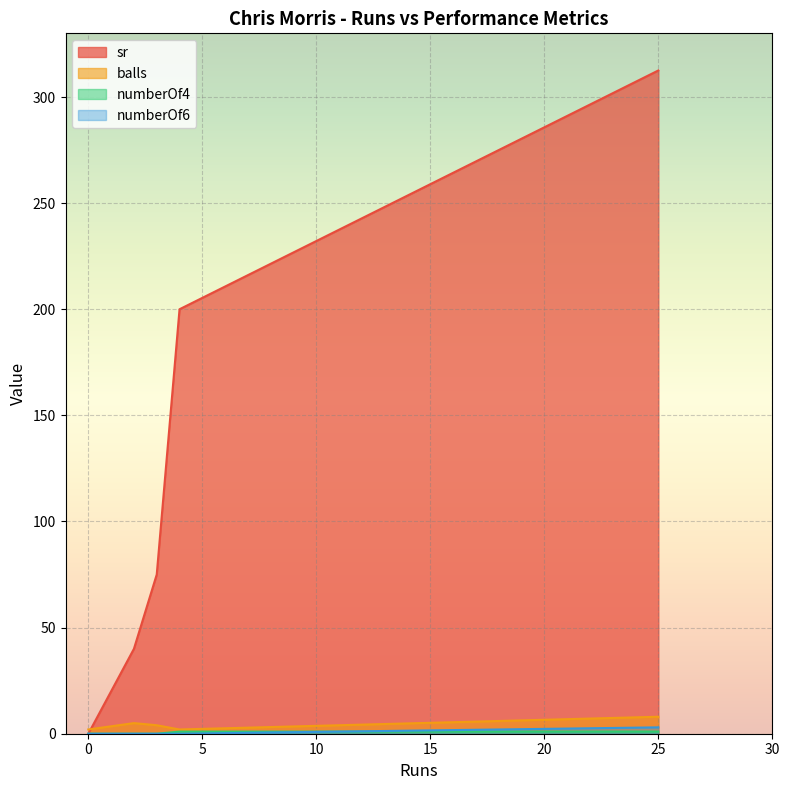

Between 3 and 25, which series saw the biggest shift?

sr